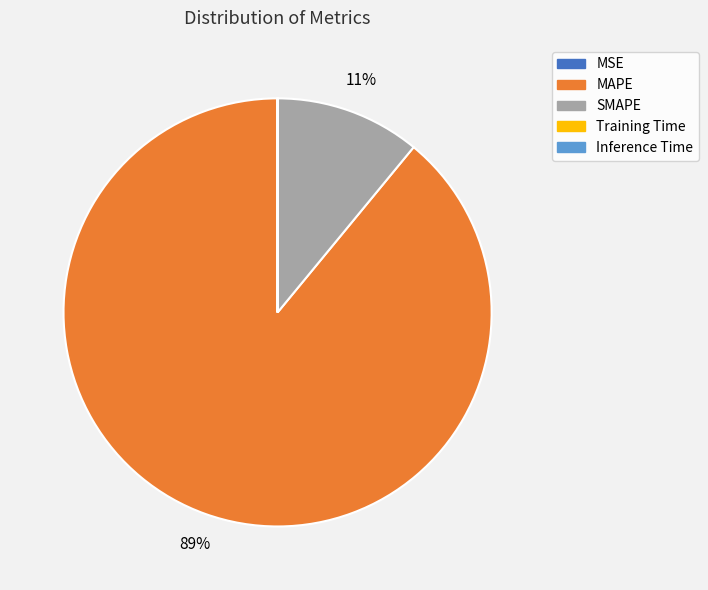

What percentage is the SMAPE slice, to the nearest percent?

11%